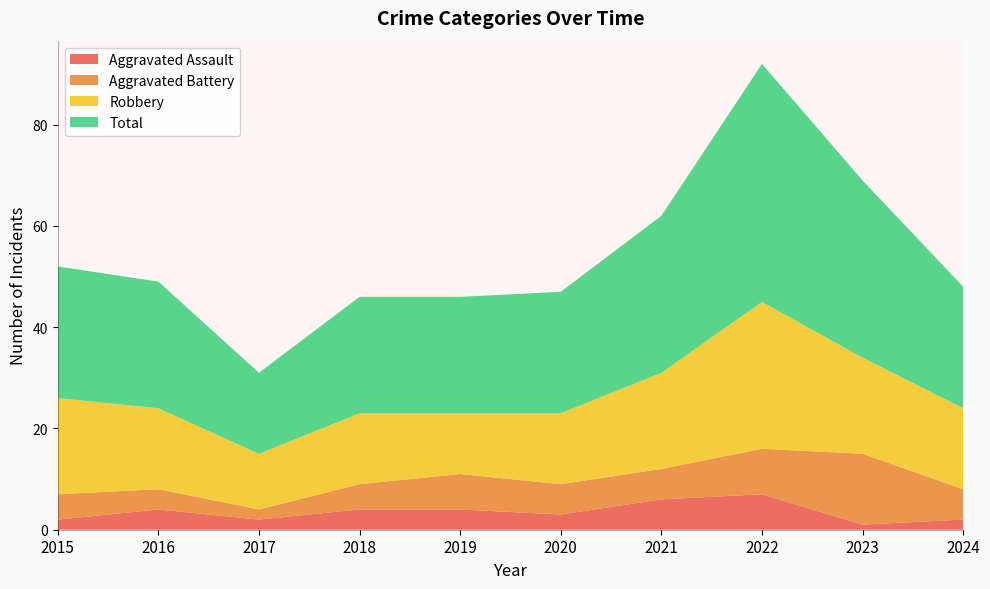

Reading left to right, what are all the values shown in this chart?

Aggravated Assault: 2015=2	2016=4	2017=2	2018=4	2019=4	2020=3	2021=6	2022=7	2023=1	2024=2
Aggravated Battery: 2015=5	2016=4	2017=2	2018=5	2019=7	2020=6	2021=6	2022=9	2023=14	2024=6
Robbery: 2015=19	2016=16	2017=11	2018=14	2019=12	2020=14	2021=19	2022=29	2023=19	2024=16
Total: 2015=26	2016=25	2017=16	2018=23	2019=23	2020=24	2021=31	2022=47	2023=35	2024=24